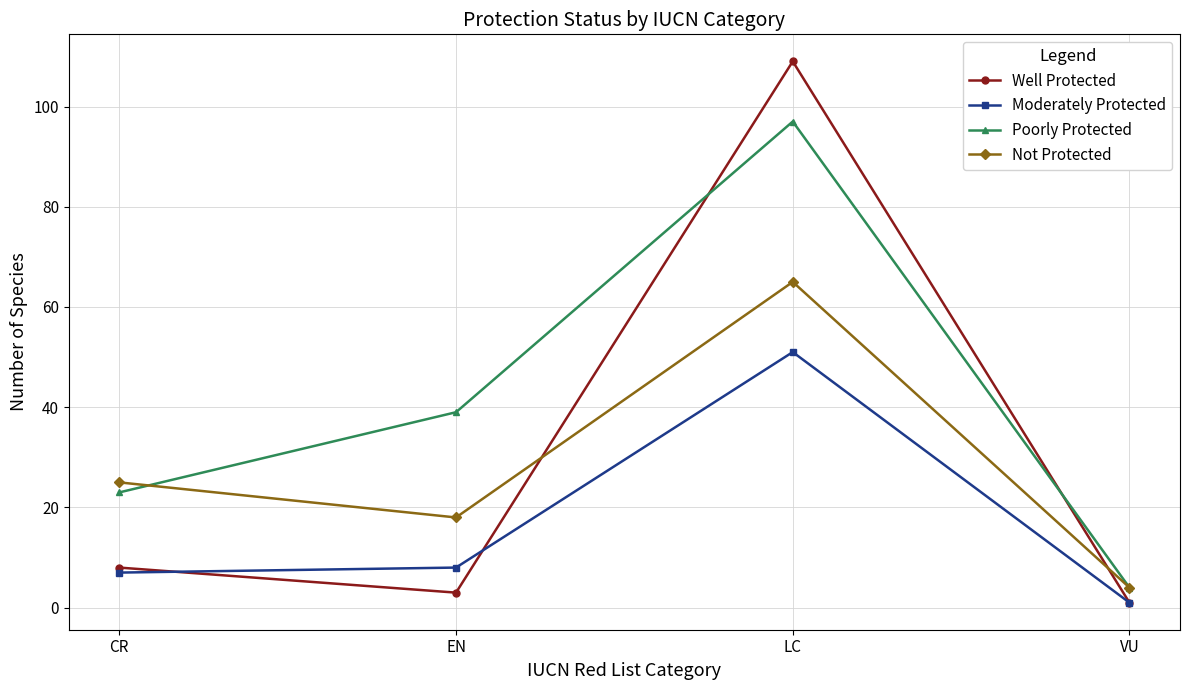

What are all the series names shown in the legend?

Well Protected, Moderately Protected, Poorly Protected, Not Protected